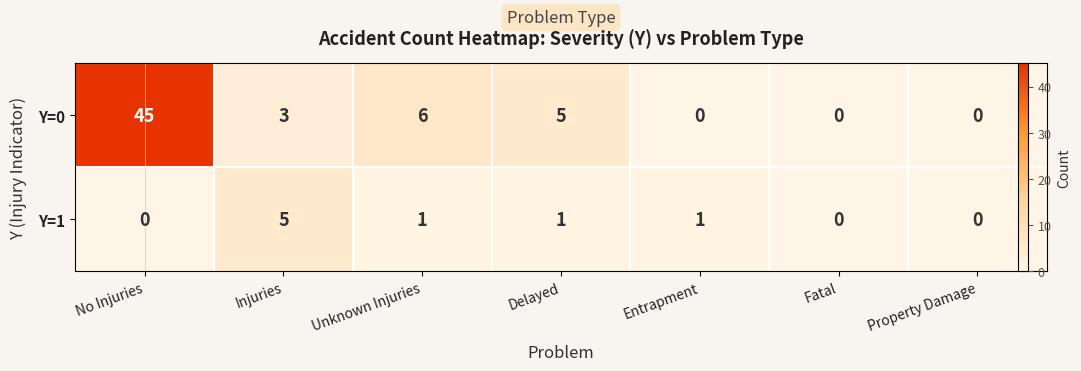

What is the difference between the highest and lowest values at Injuries?

2